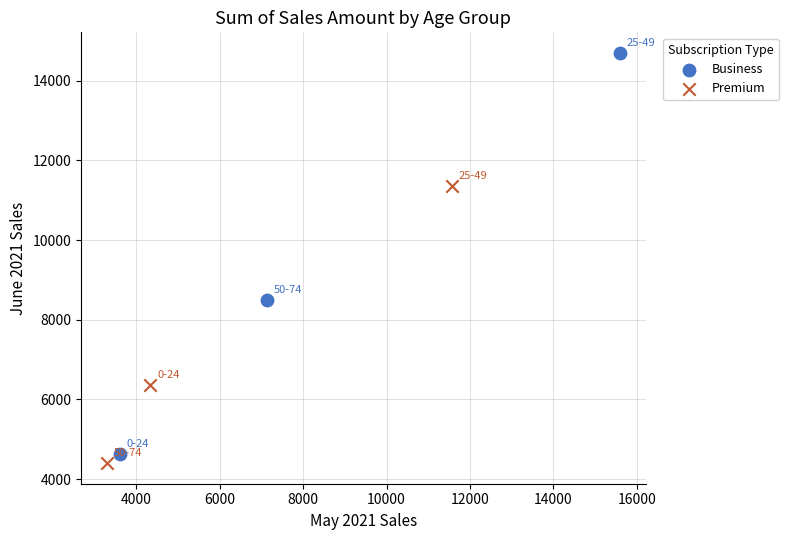

Which series reaches the maximum Y coordinate?

Business